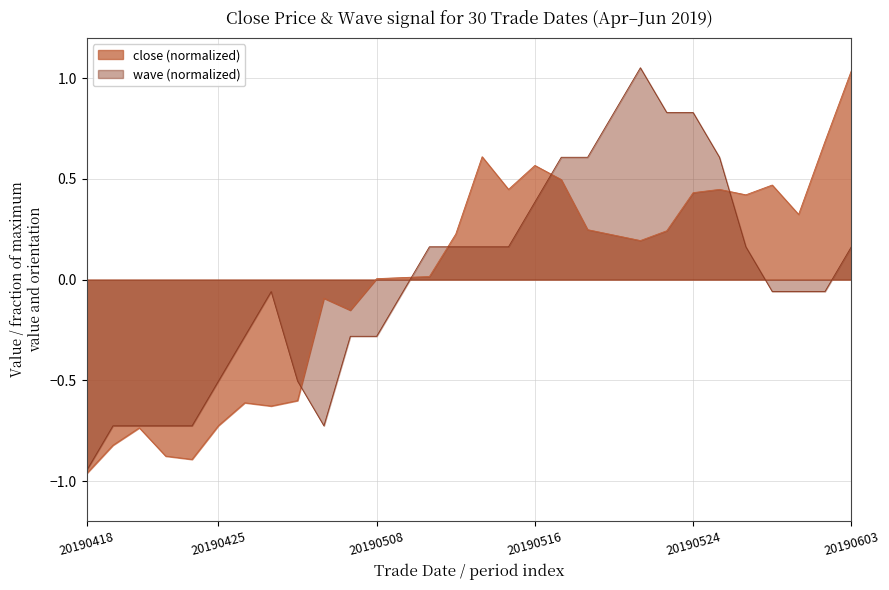

What is the difference between the highest and lowest values at 20190429?

0.6